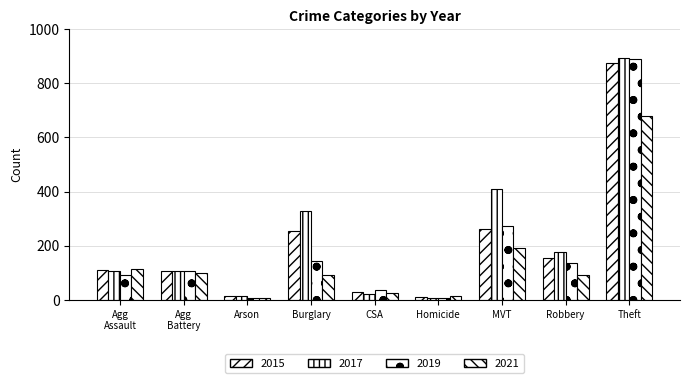

Are the bars horizontal?

No